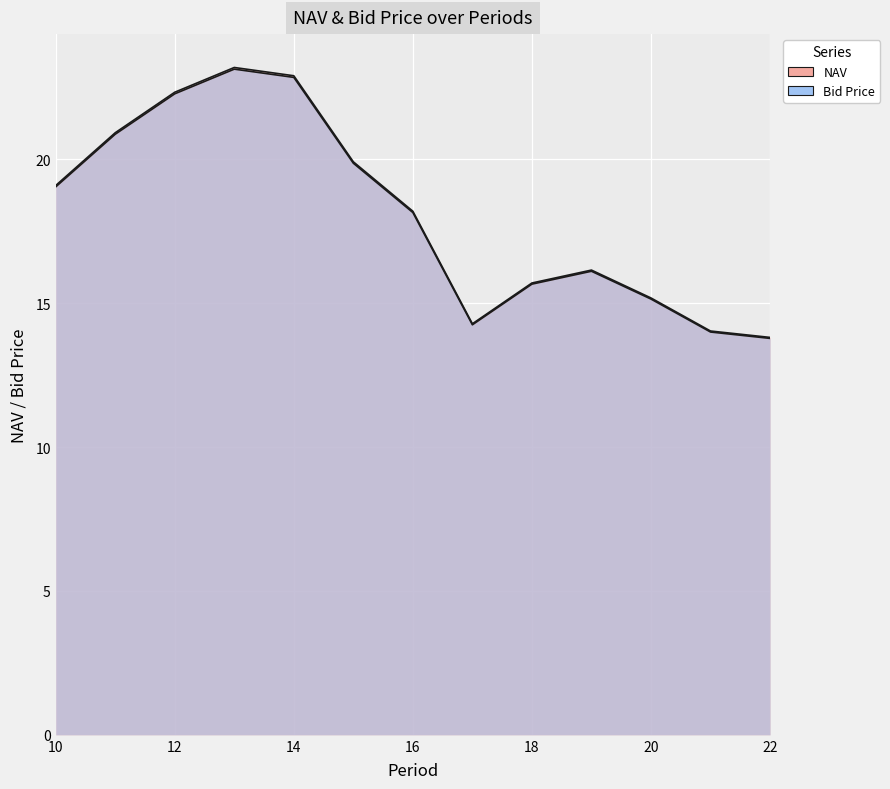

The NAV series shows 3.4 at 21. True or false?

False